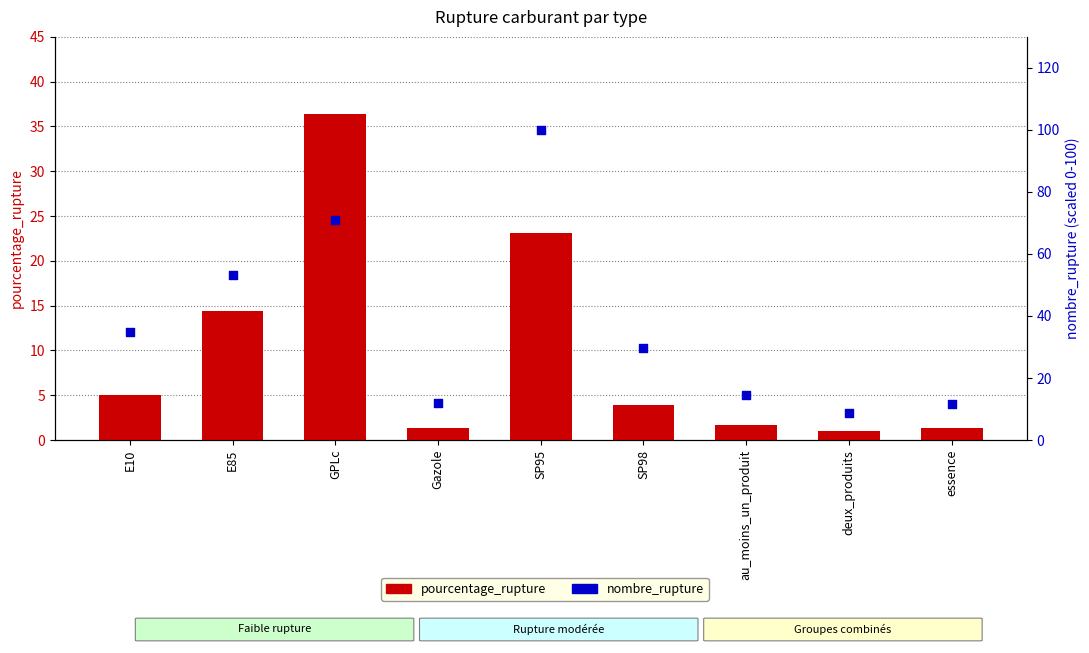

Which series has the largest total across all categories?

nombre_rupture